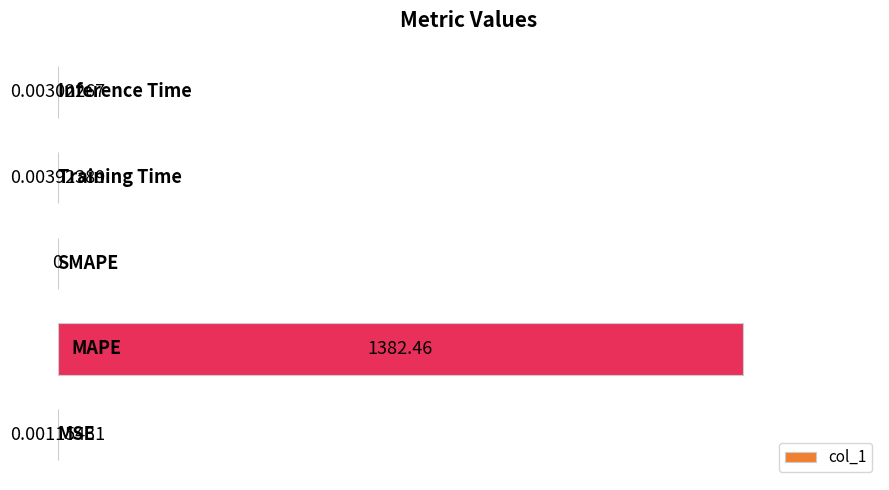

What is the sum of all values?

1382.5